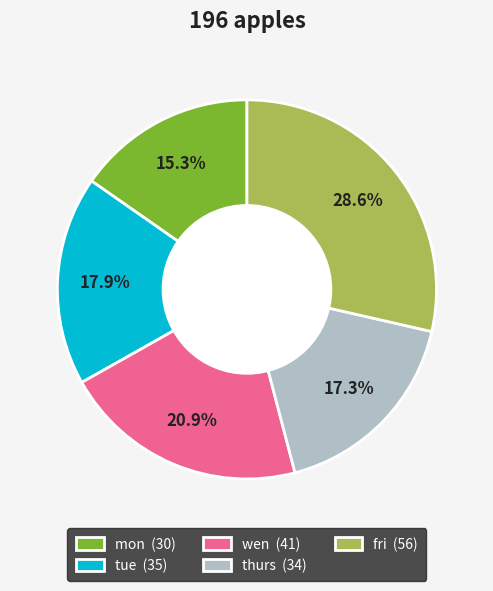

What is the total percentage of mon and fri?

43.9%